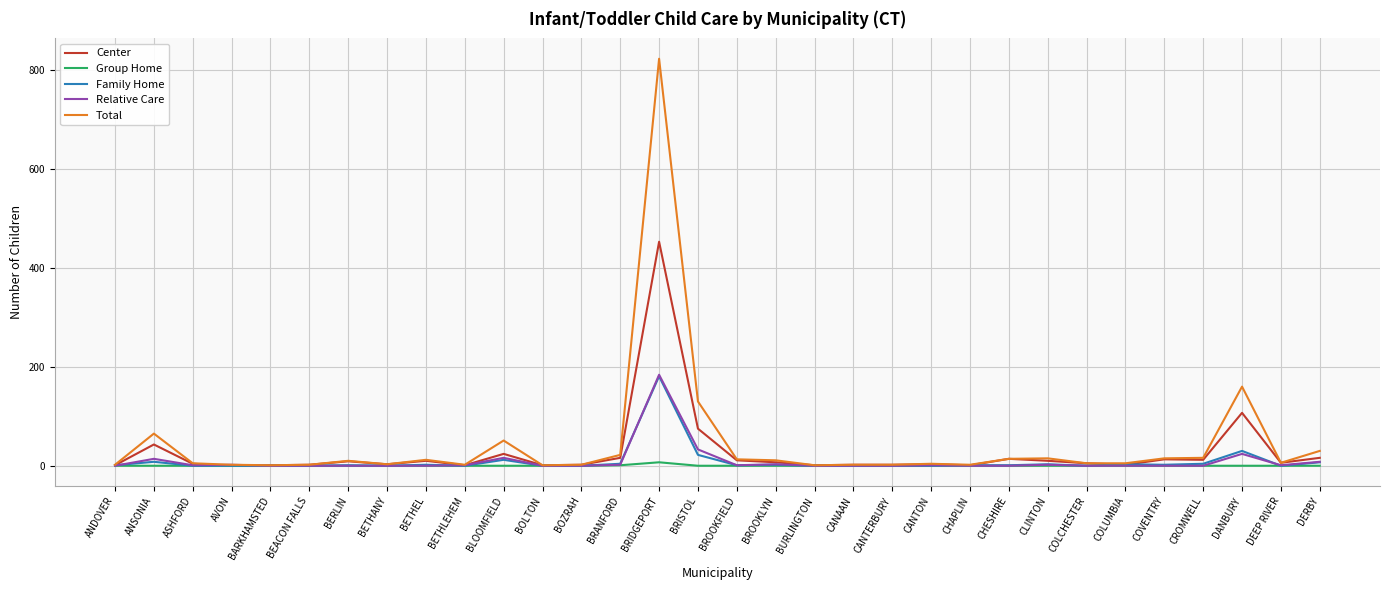

Which category has the highest value across all series?

BRIDGEPORT